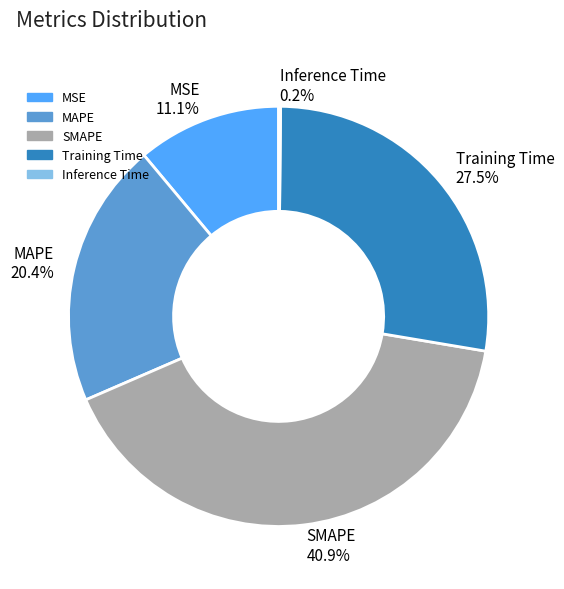

What is the largest slice in the pie chart?

SMAPE